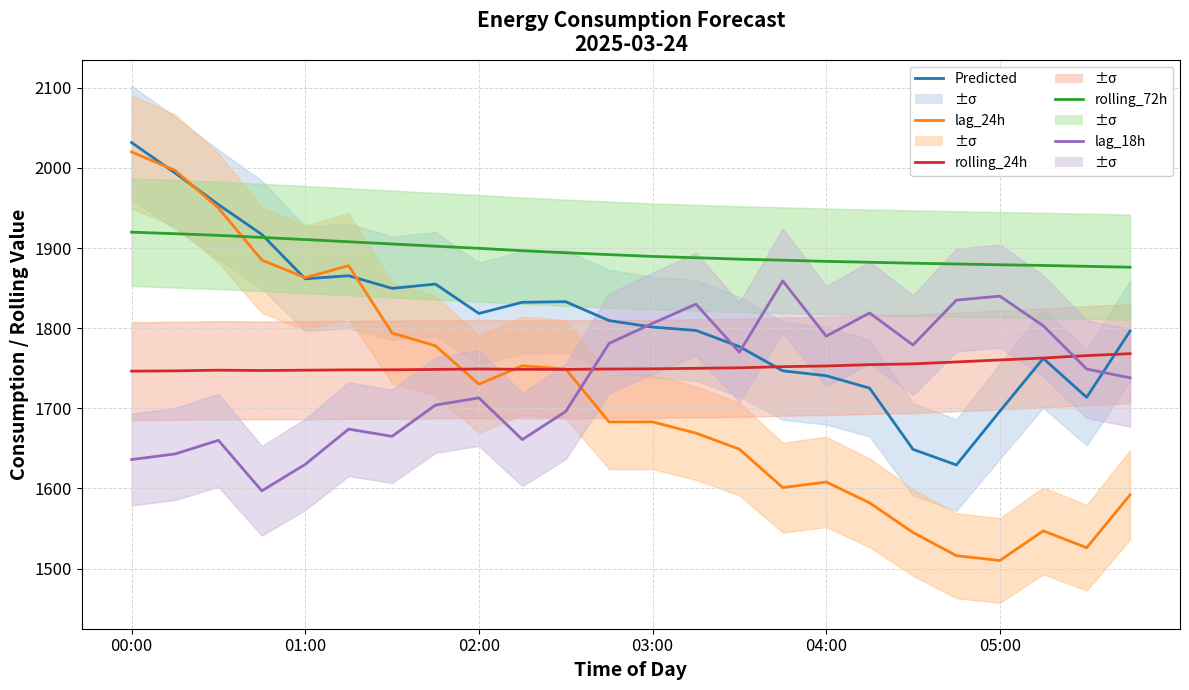

How many values in the lag_24h series exceed 1683?

11